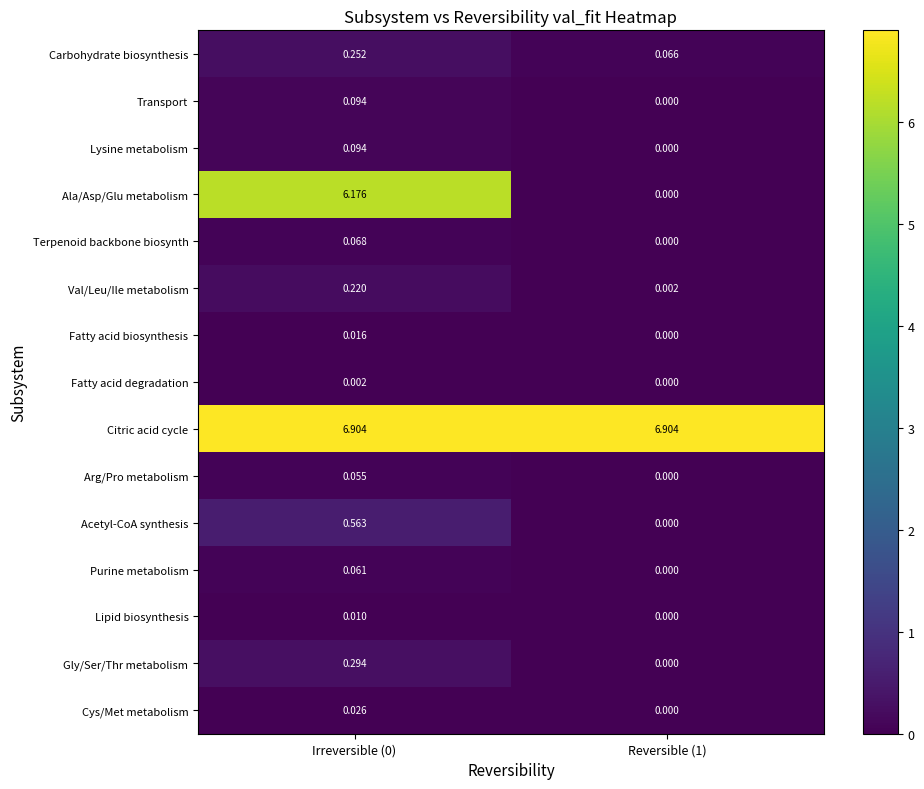

Between Irreversible (0) and Reversible (1), which series saw the biggest shift?

Ala/Asp/Glu metabolism